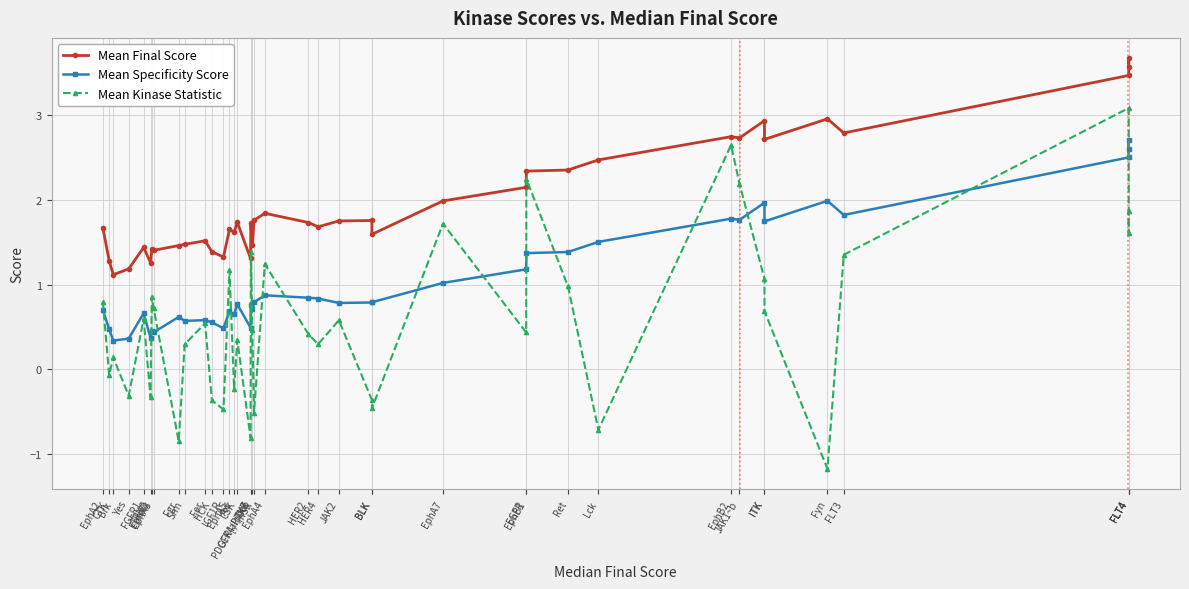

What is the sum of the Mean Kinase Statistic values at HER2 and EphB2?

3.1